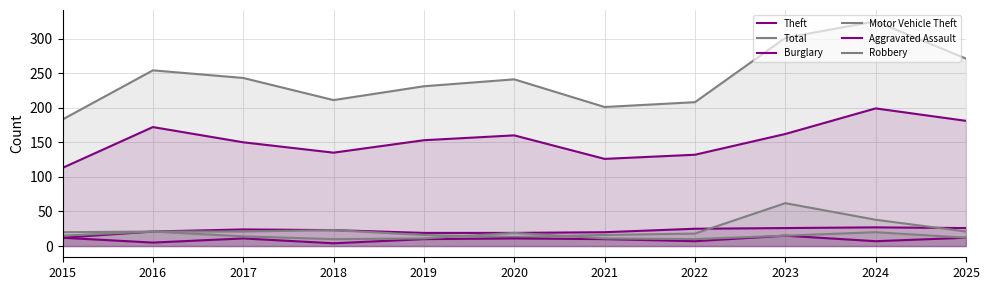

True or false: Theft and Aggravated Assault cross at least once.

False